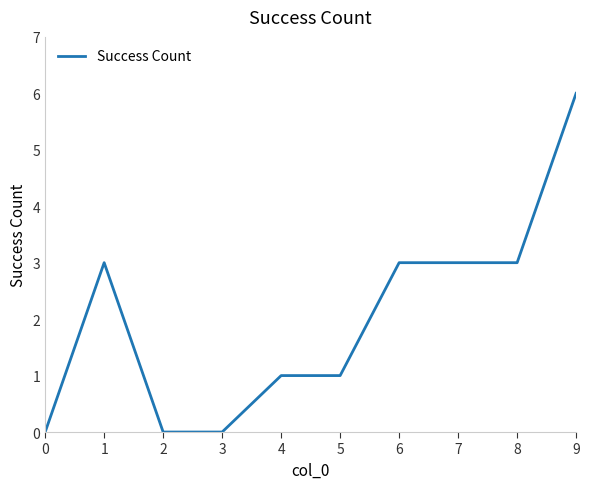

What is the change in value from 2 to 9?

+6